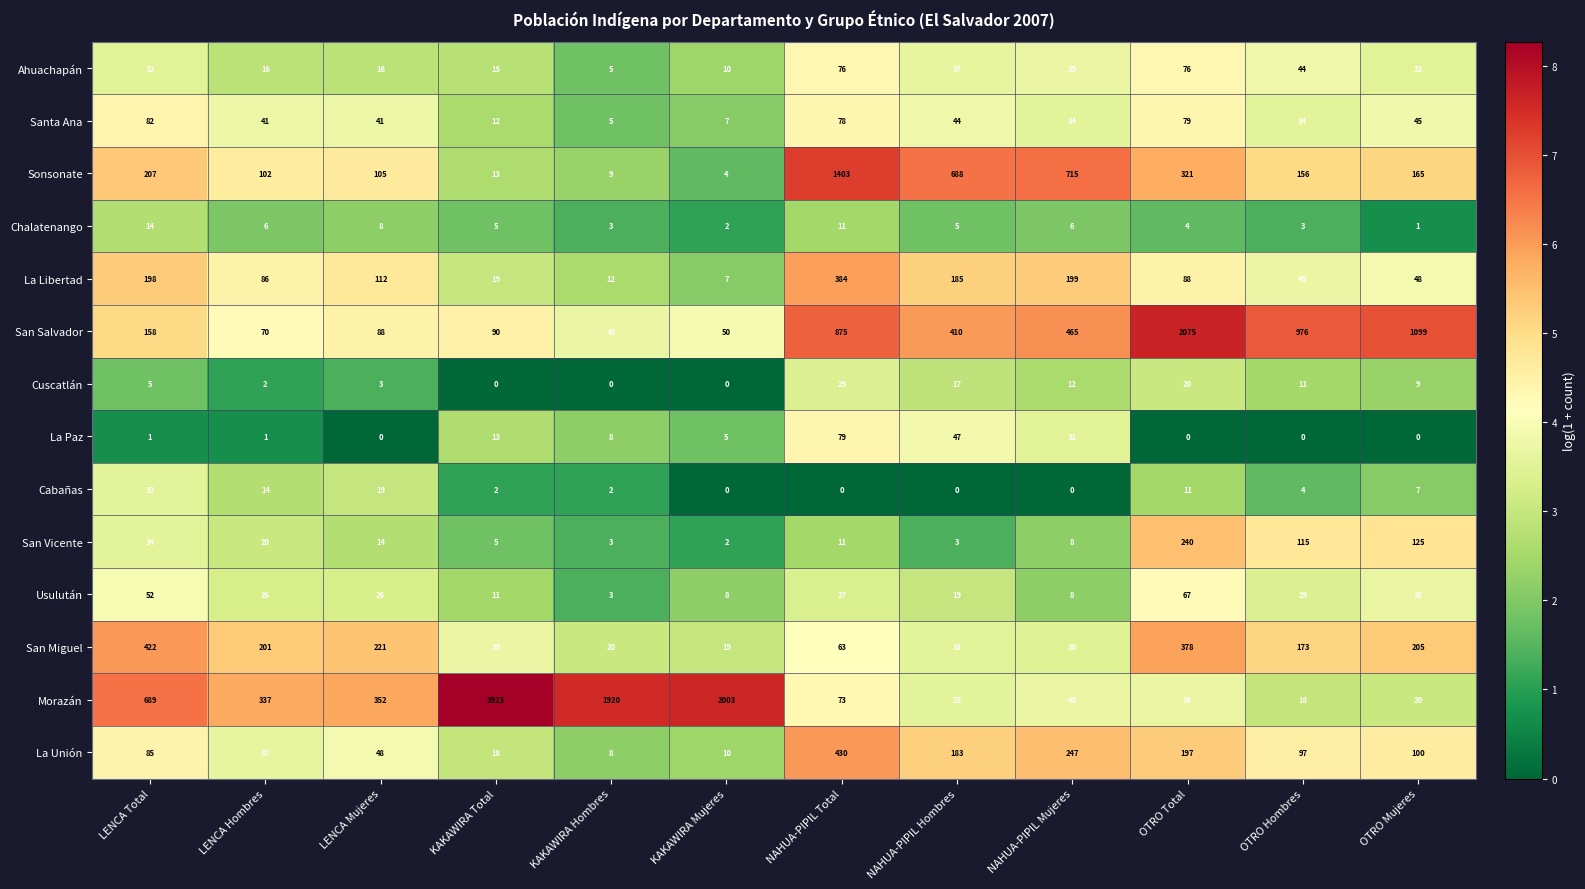

What is the approximate value of San Miguel at KAKAWIRA Hombres?

20